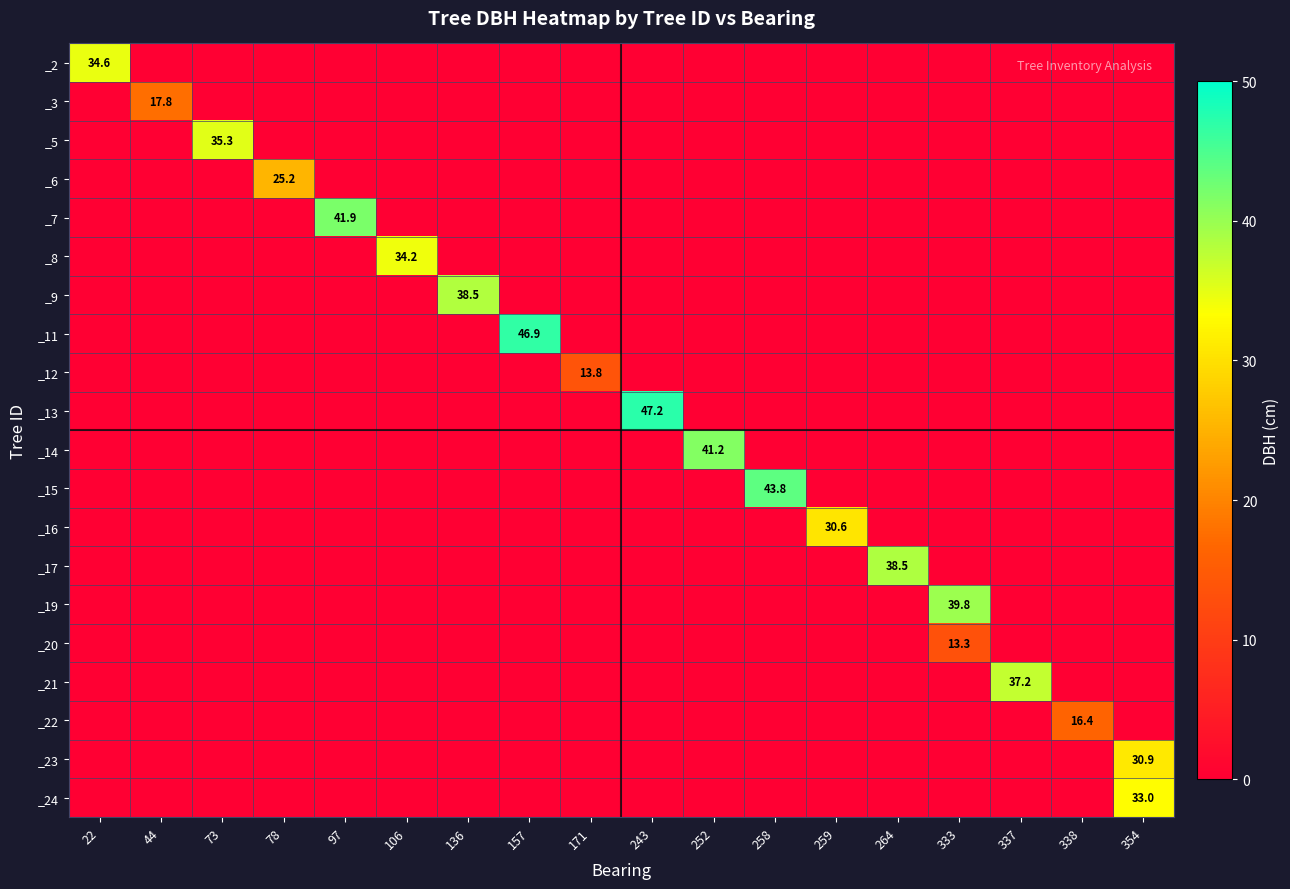

At how many categories does at least one series exceed 10?

18